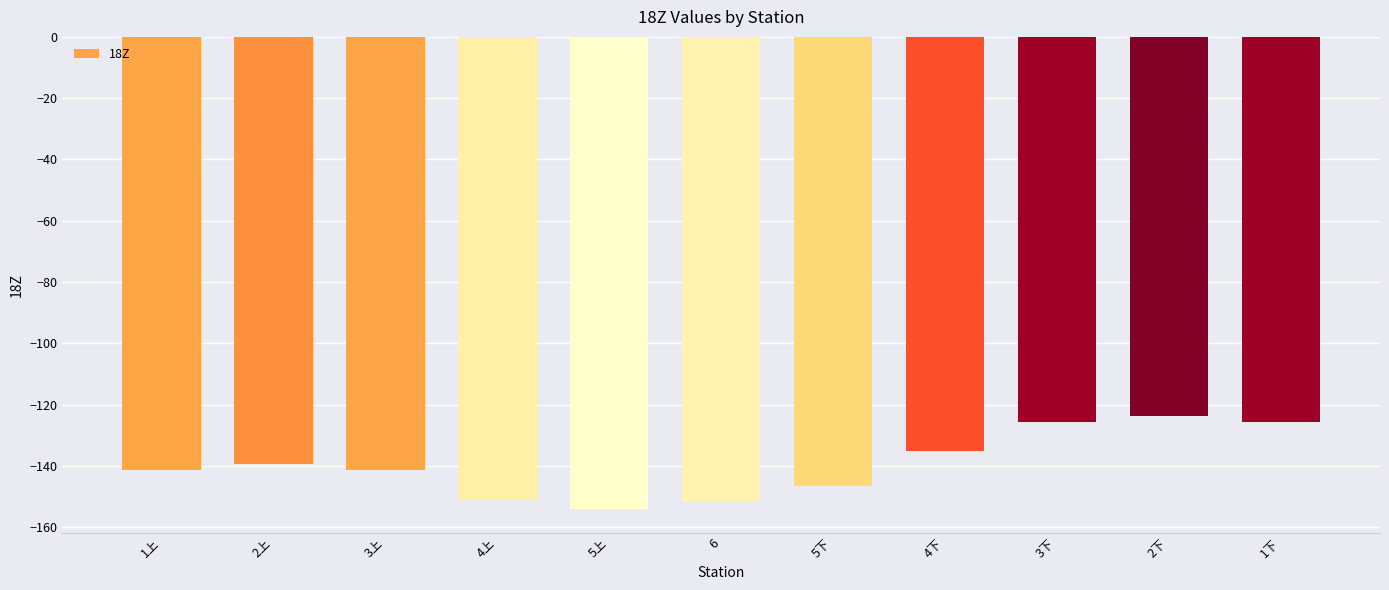

What is the smallest value displayed?

-154.0